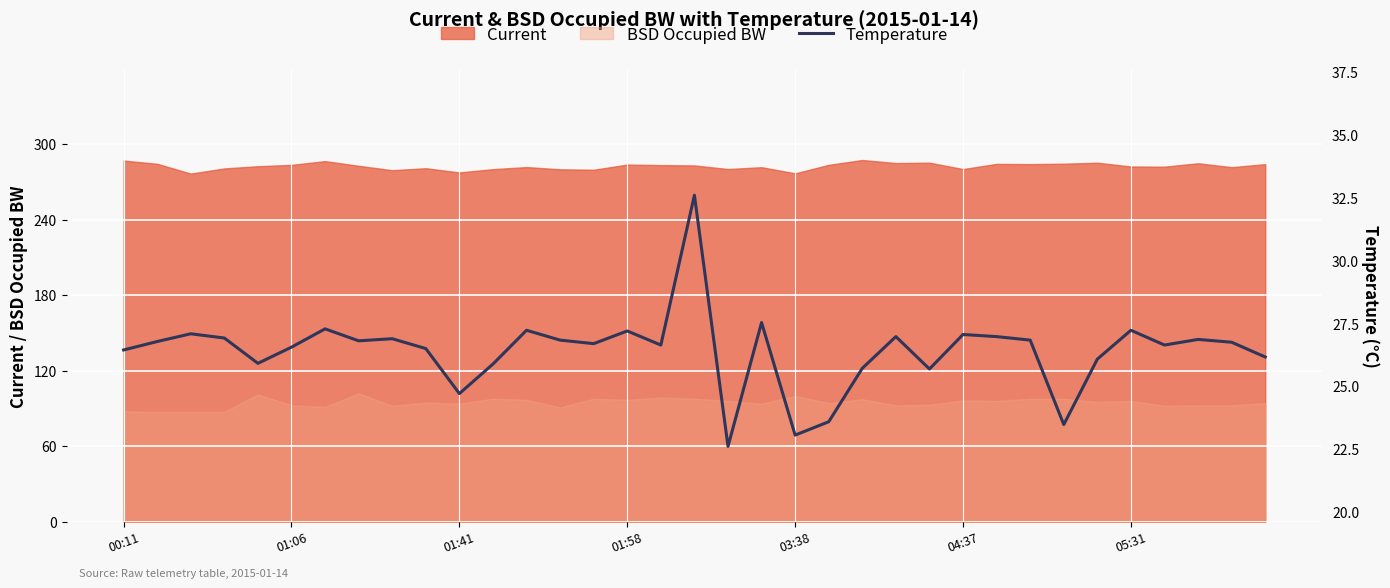

True or false: BSD Occupied BW and Current intersect in this chart.

False